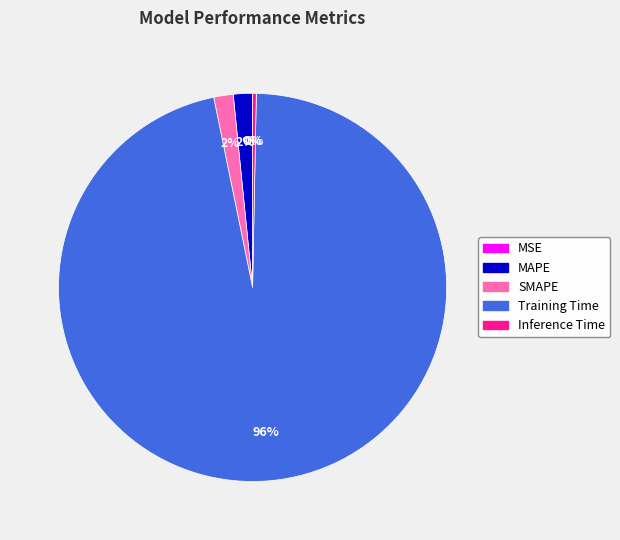

What is the largest slice in the pie chart?

Training Time